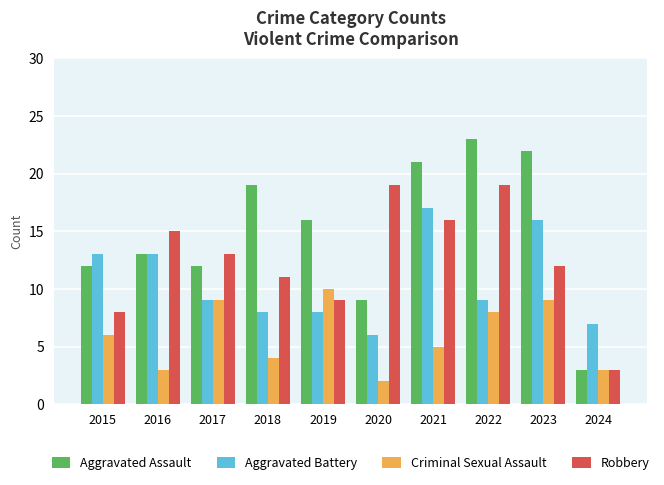

What is the total value across all series at 2018?

42